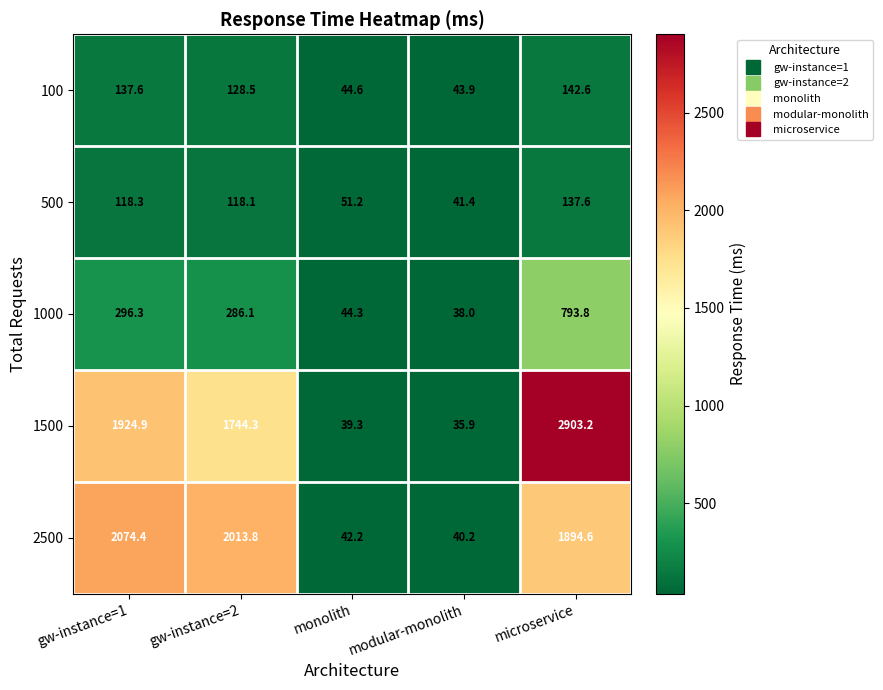

What is the difference between the second highest and second lowest values in the 1000 series?

252.0